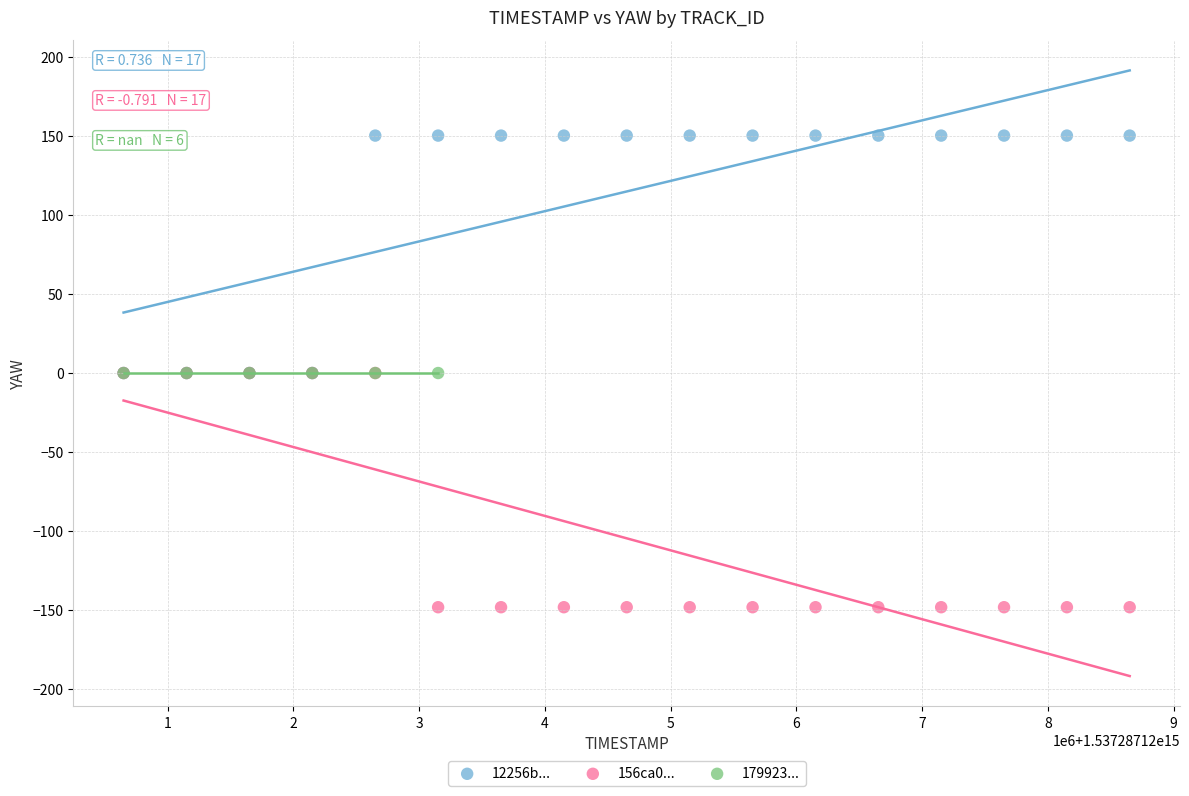

Which series reaches the maximum Y coordinate?

12256b...